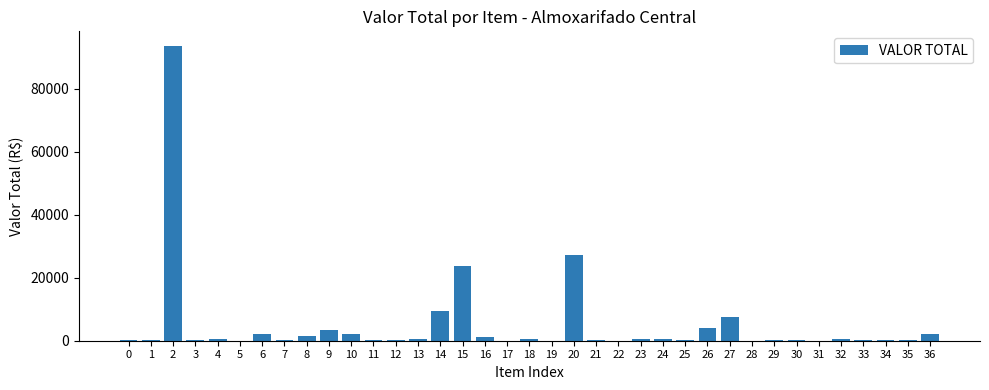

What is the sum of all values?

184266.3